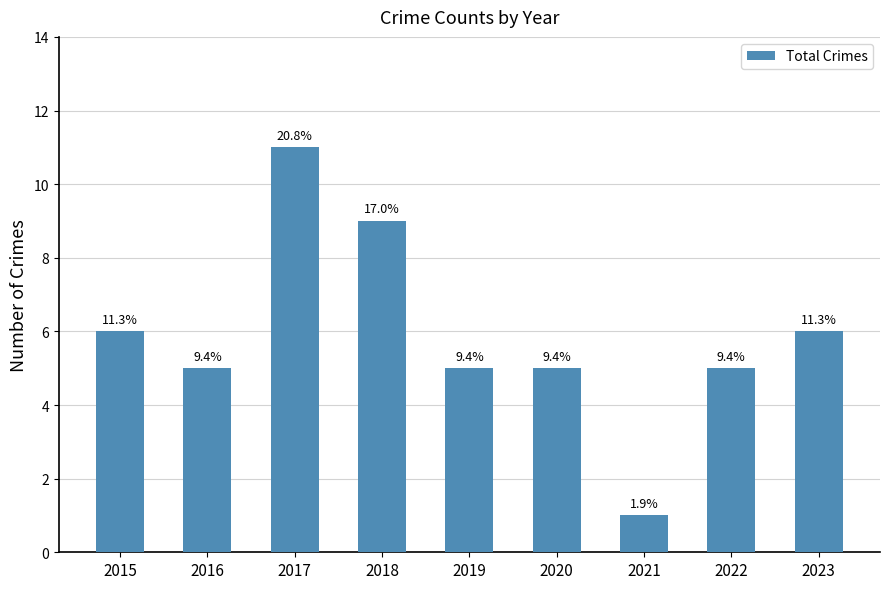

The value at 2022 is 5. True or false?

True